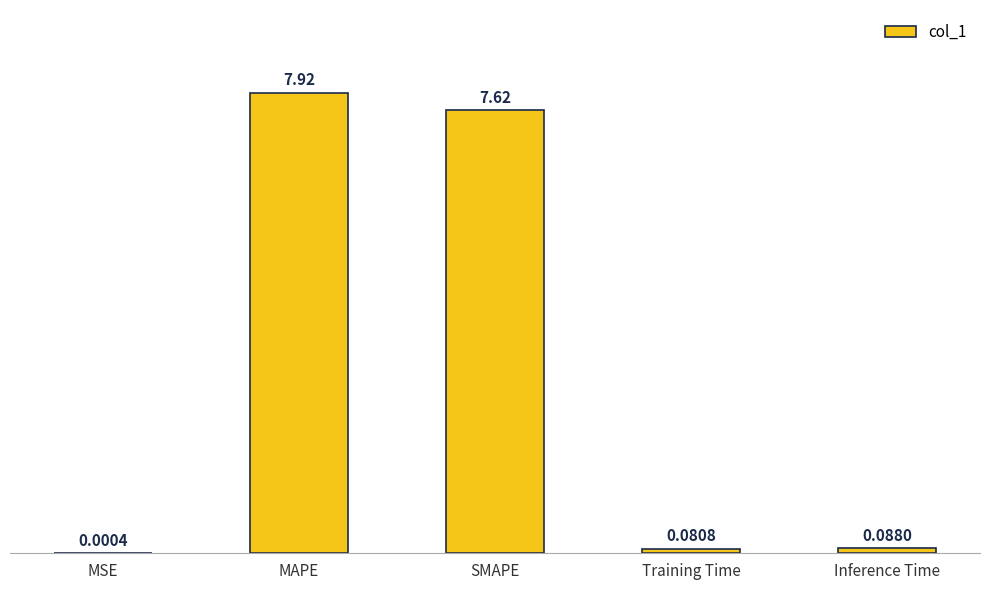

What is the ratio of the value at MAPE to the value at SMAPE?

1.0